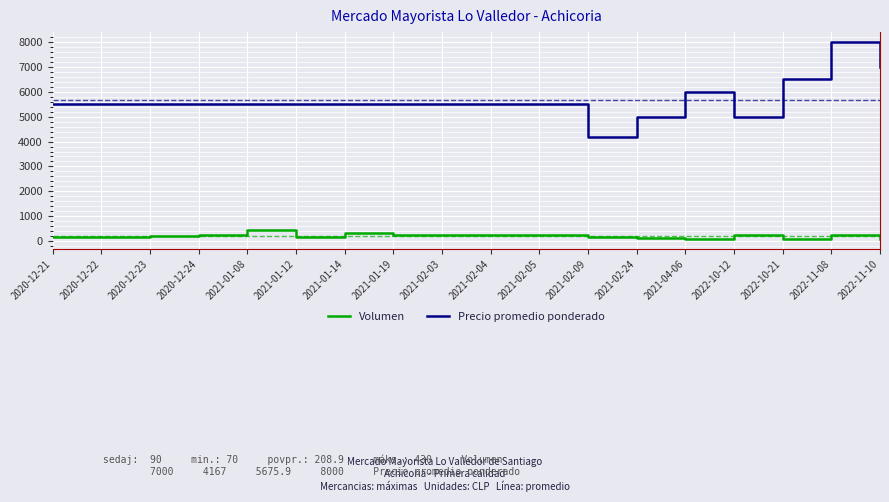

The value of Volumen at 2020-12-23 is 210. True or false?

True